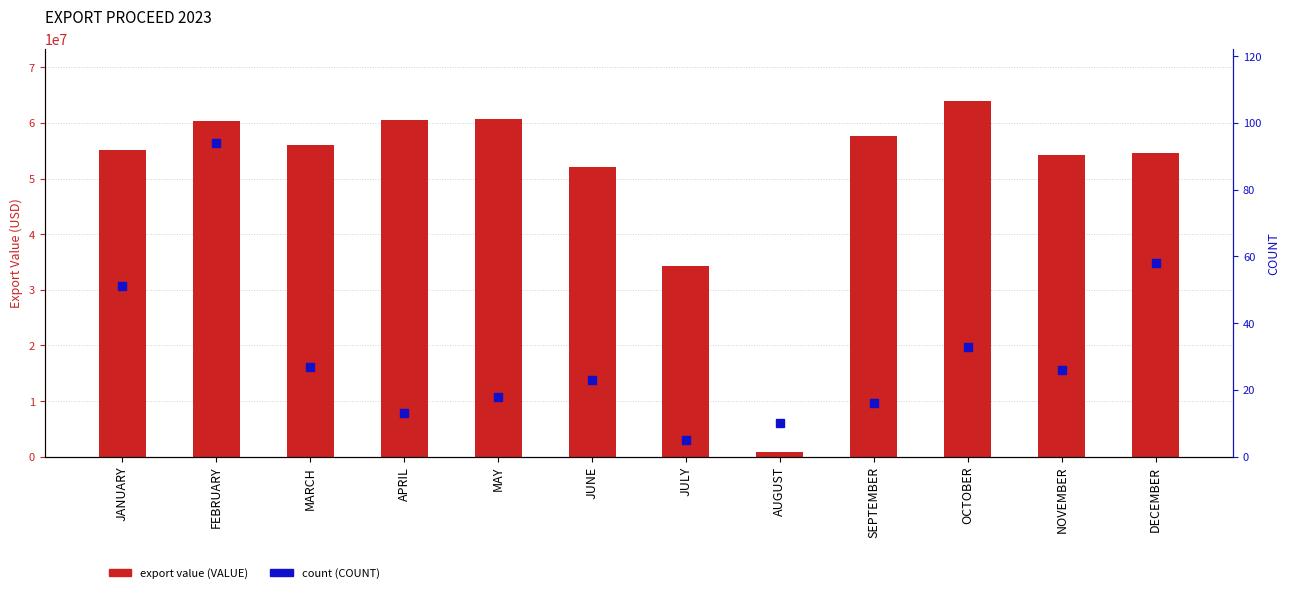

What is the approximate value of count (COUNT) at OCTOBER?

33.0